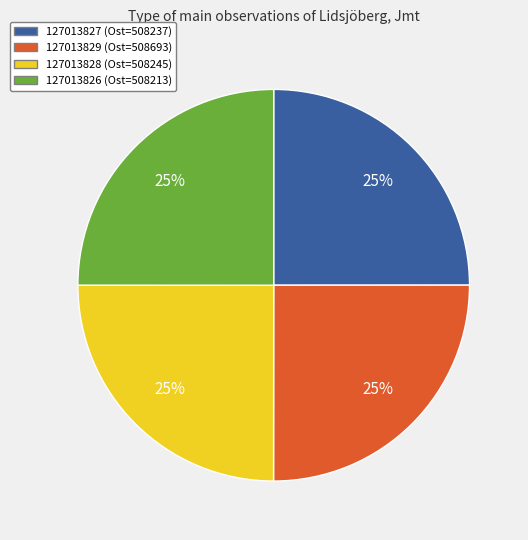

True or false: 127013826 accounts for 25% of the total.

True